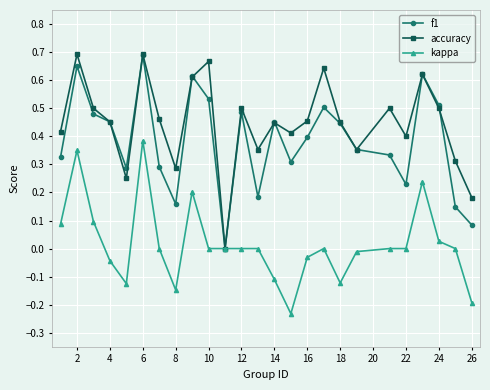

Which series has the largest range (max minus min)?

accuracy